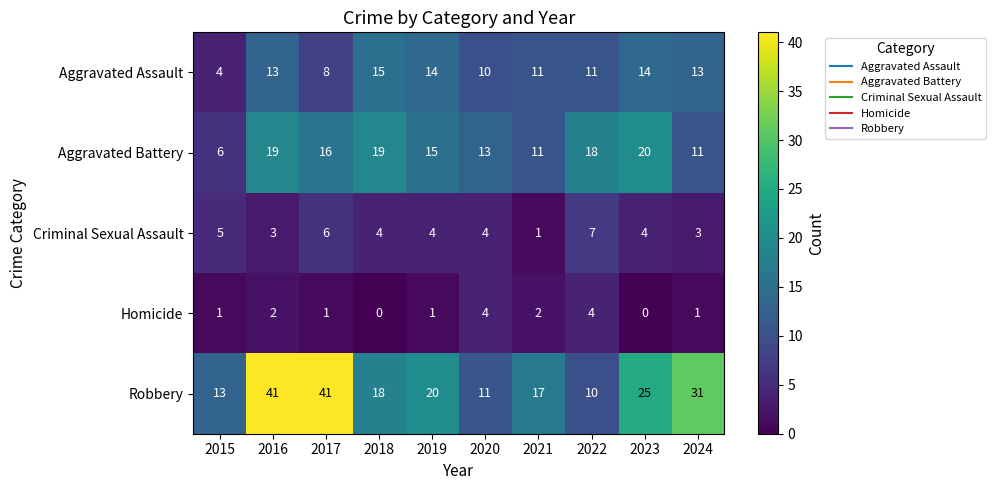

How many distinct data groups are displayed?

5